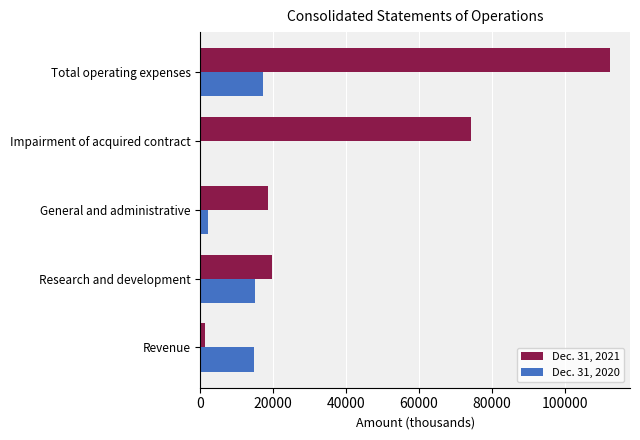

True or false: Dec. 31, 2021 has a value of 111682 at Impairment of acquired contract.

False